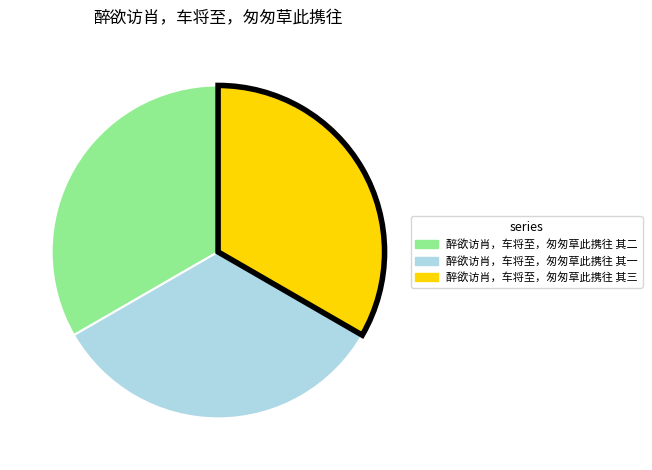

Do 醉欲访肖，车将至，匆匆草此携往 其一 and 醉欲访肖，车将至，匆匆草此携往 其三 together represent more than half of the pie?

Yes